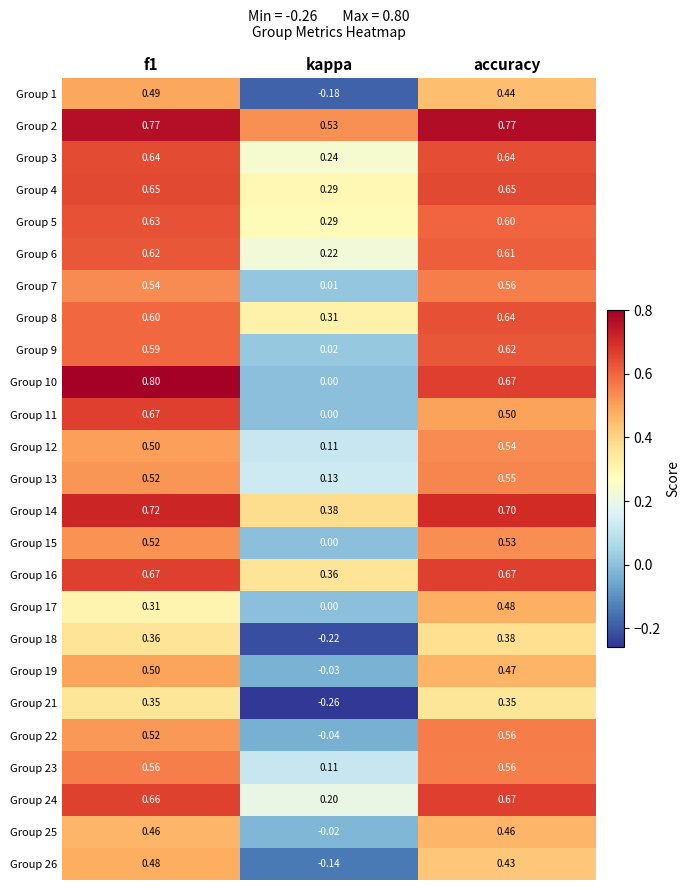

Is the value of Group 26 at kappa greater than the value of Group 21 at kappa?

Yes